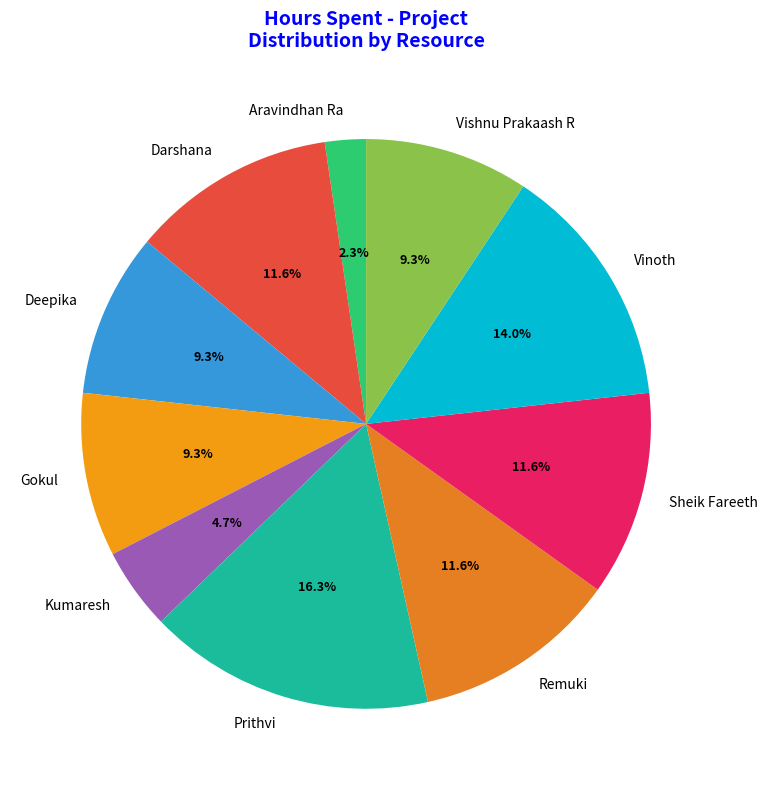

What is the total percentage of Prithvi and Gokul?

25.6%